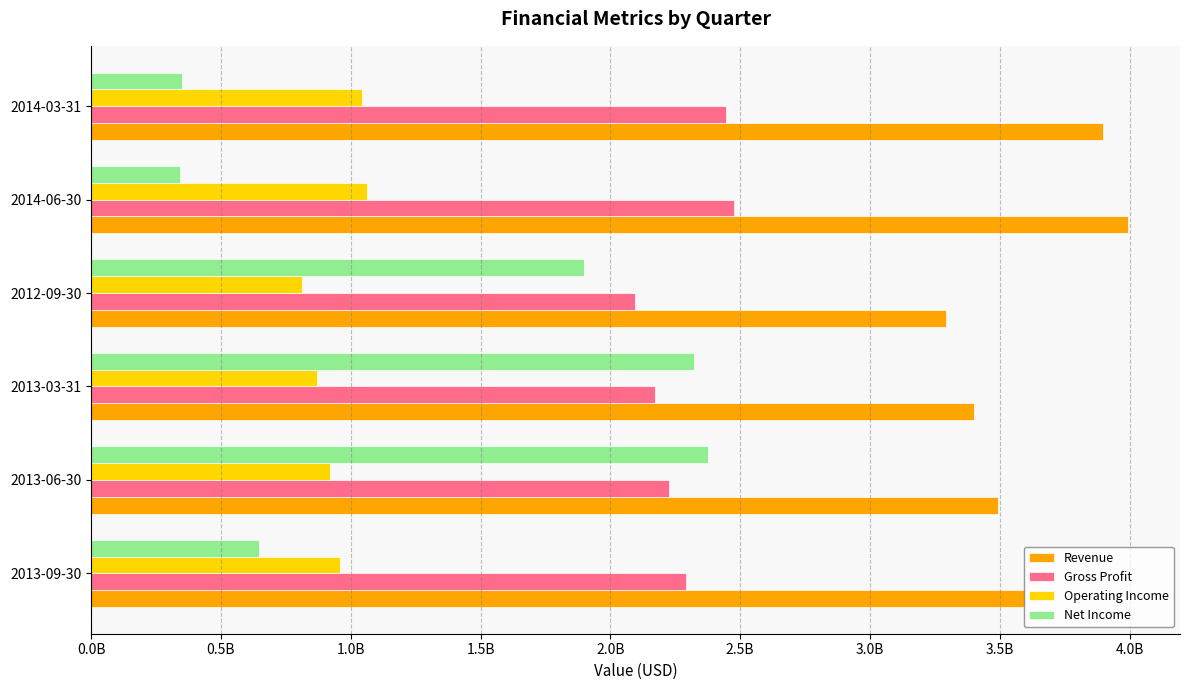

What are all the series names shown in the legend?

Revenue, Gross Profit, Operating Income, Net Income